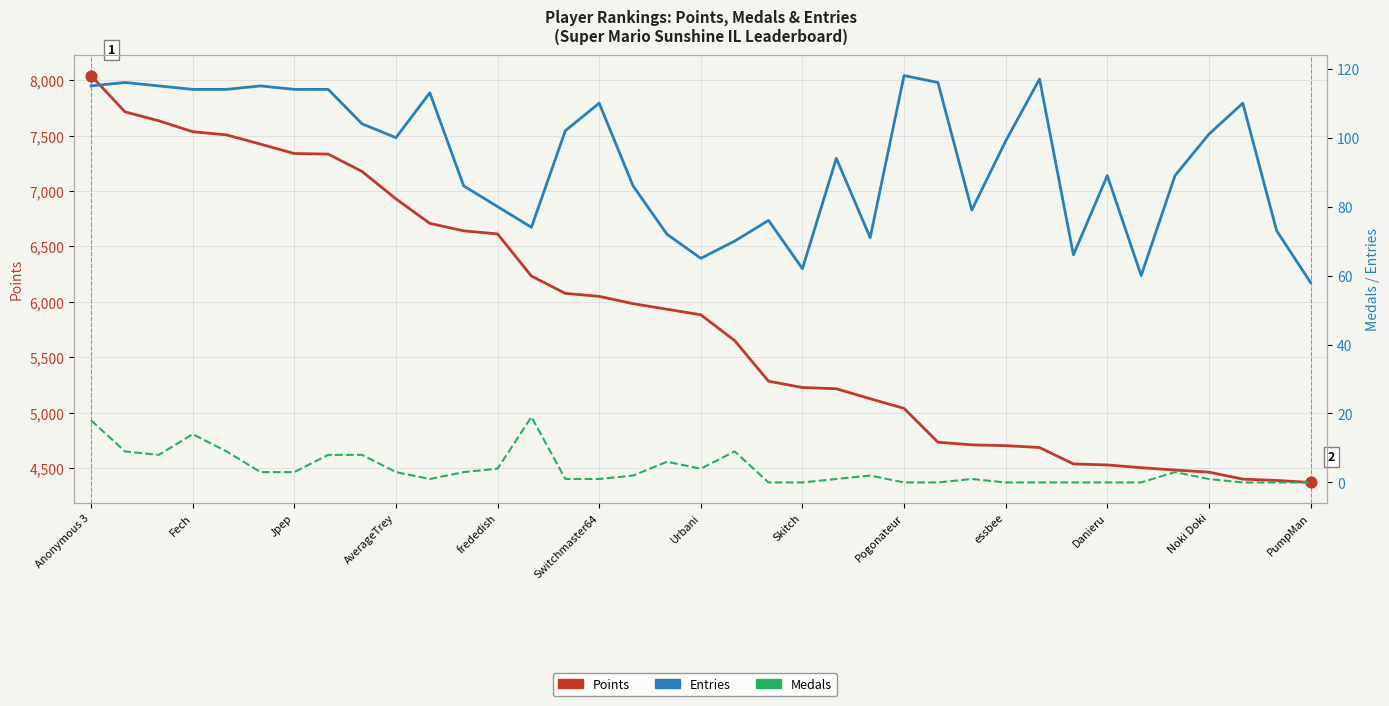

At which category is the sum across all series the highest?

Anonymous 3